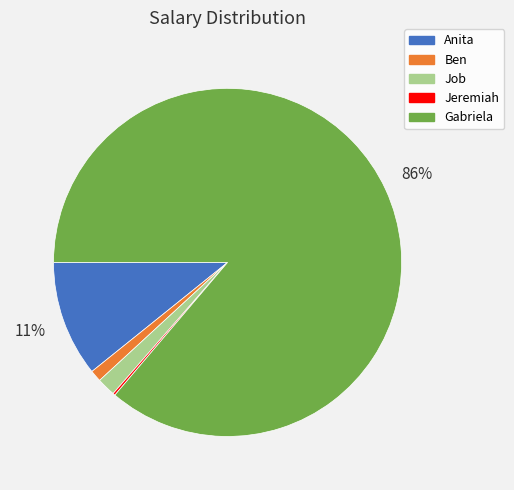

To the nearest percent, what percentage of the pie is Job?

2%